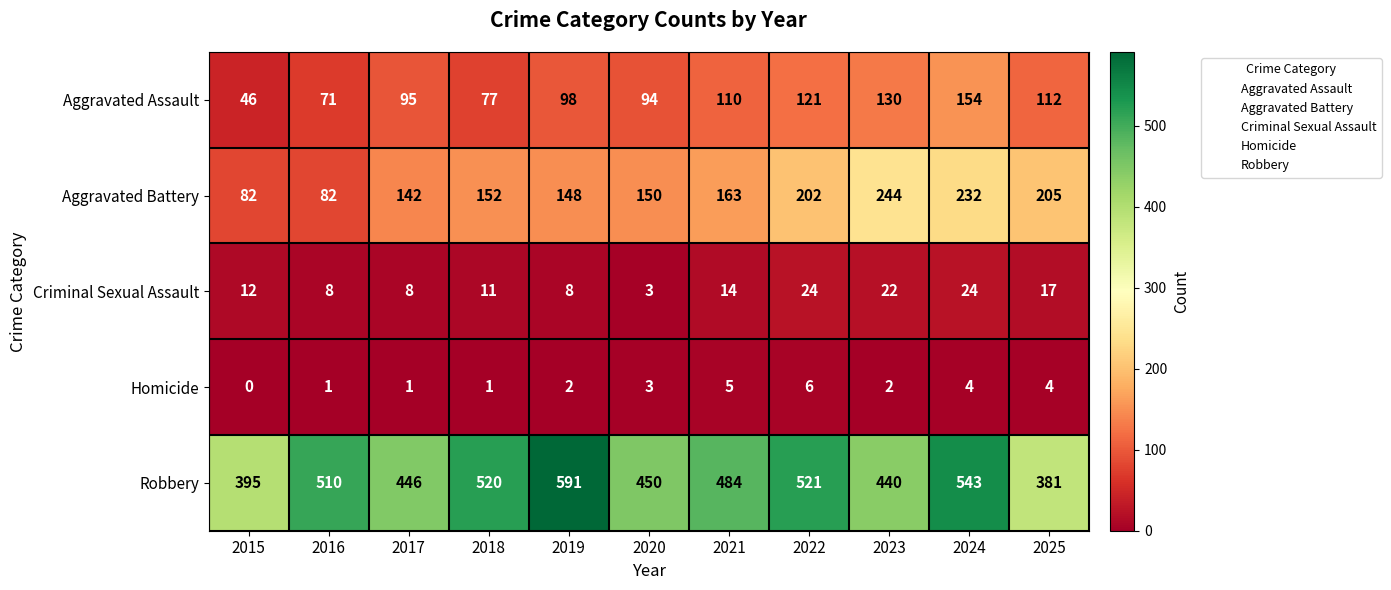

What is the spread (max minus min) of values at 2018?

519